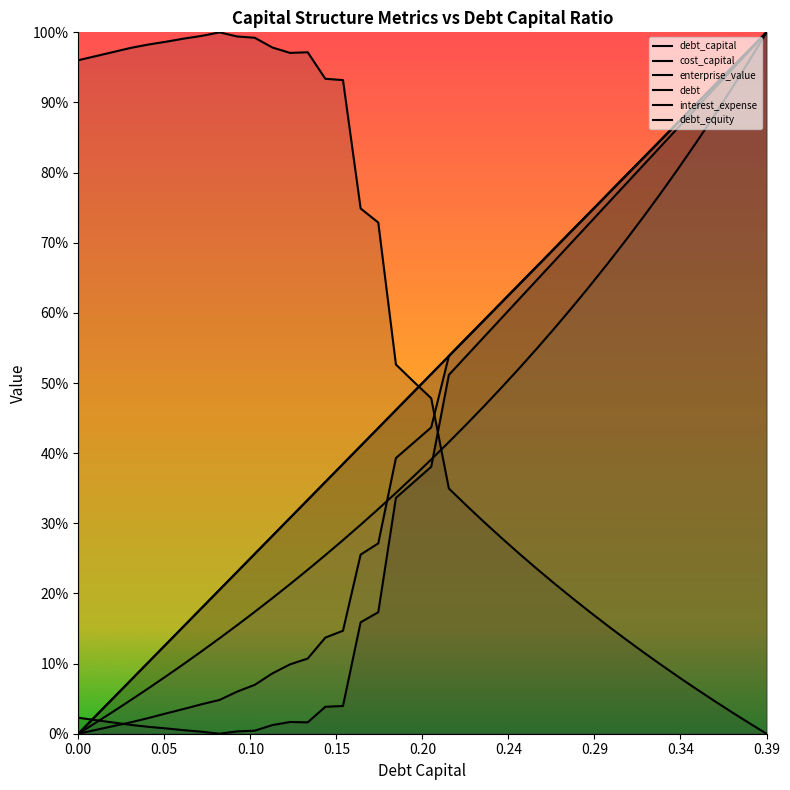

How many times do cost_capital and debt_equity cross each other?

2